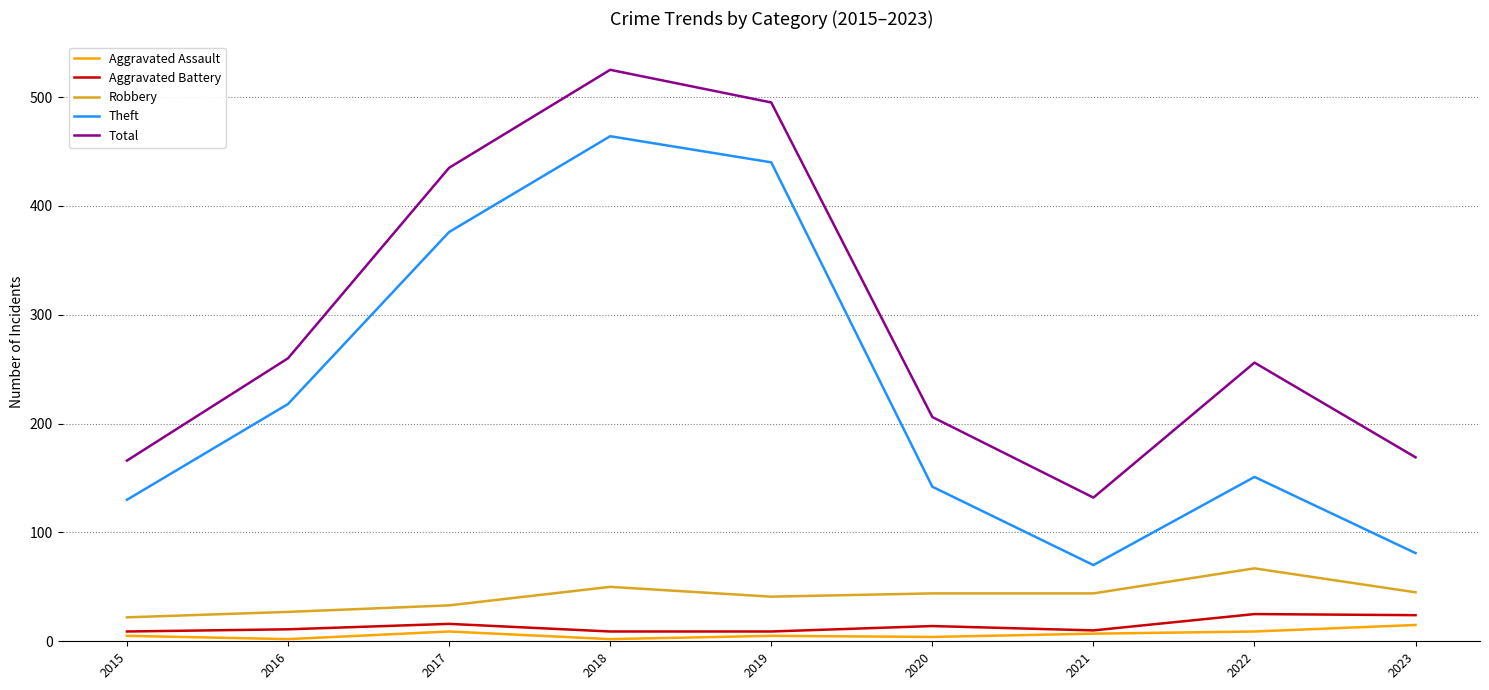

True or false: Theft and Aggravated Battery intersect in this chart.

False